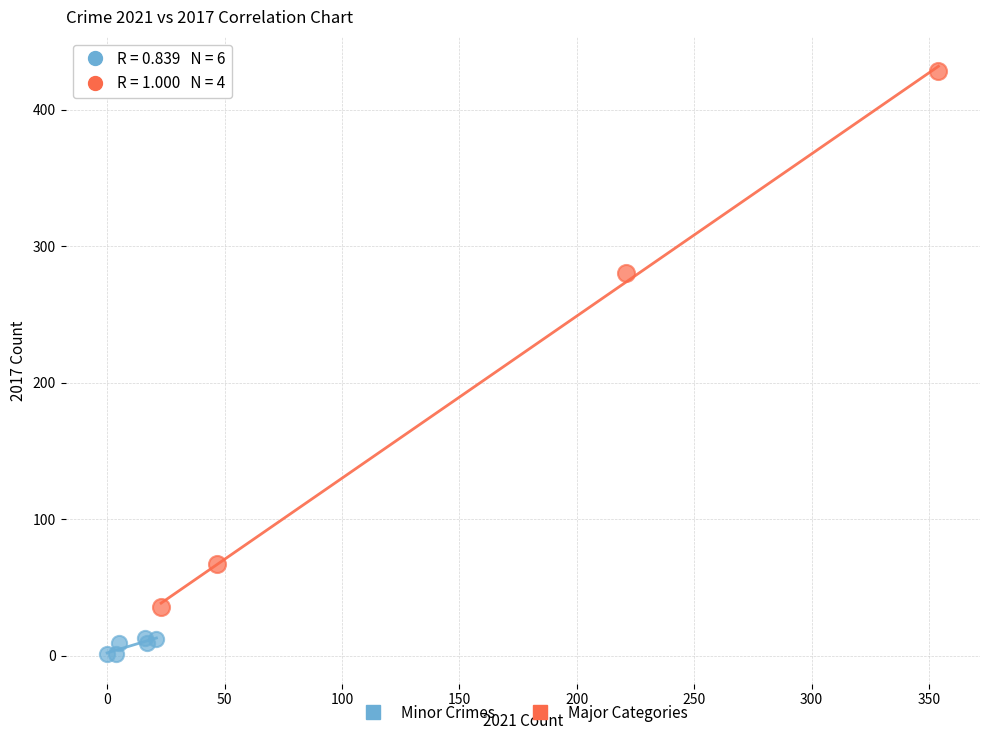

What are all the series names shown in the legend?

Minor Crimes, Major Categories